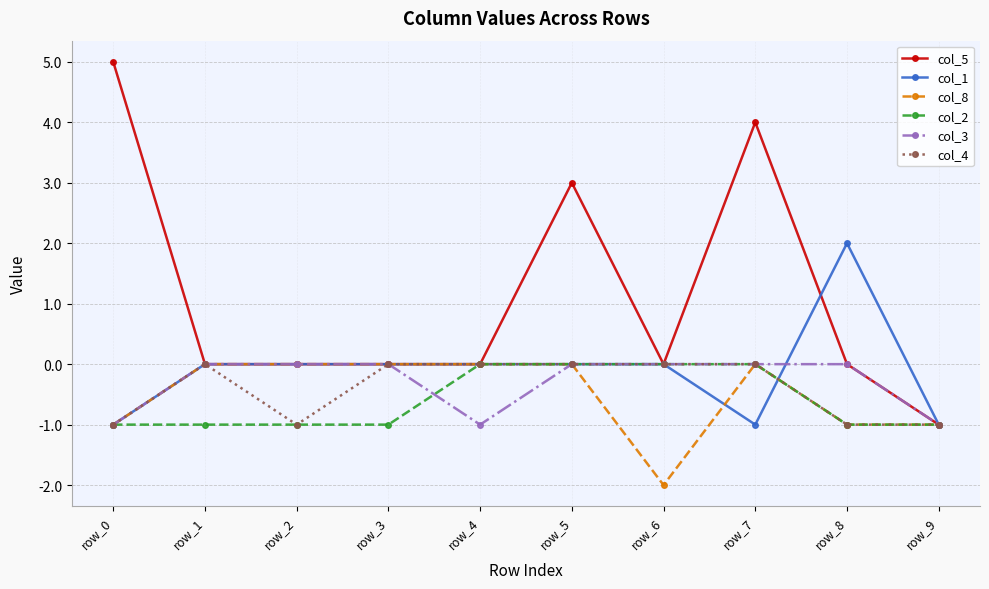

The col_2 series shows -1 at row_8. True or false?

True